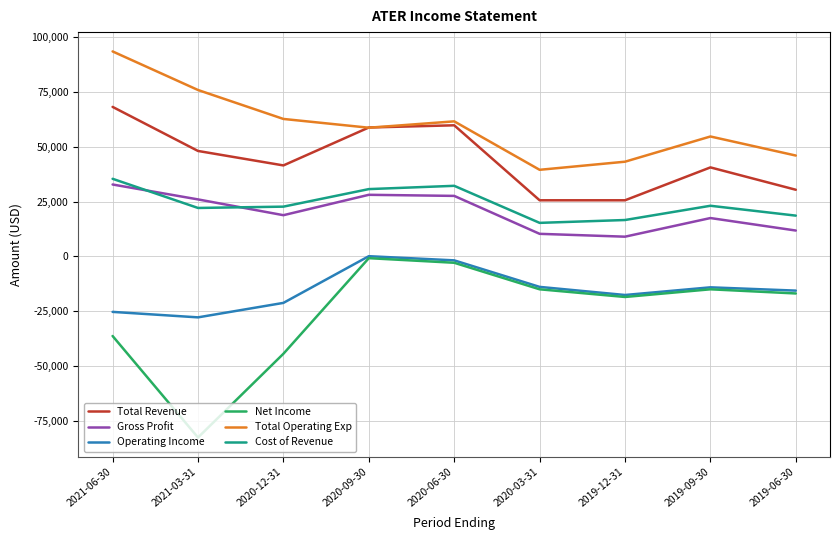

True or false: Operating Income and Total Operating Exp cross at least once.

False